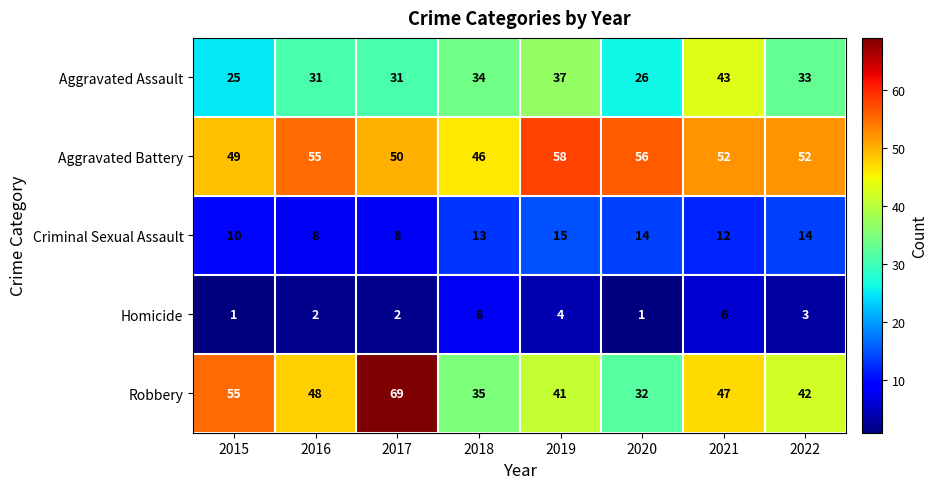

The value of Homicide at 2022 is 3. True or false?

True